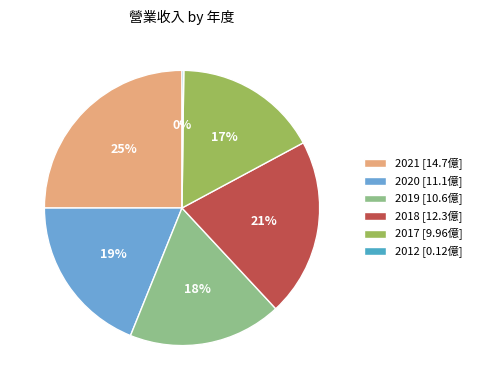

Between 2018 and 2012, which is larger?

2018